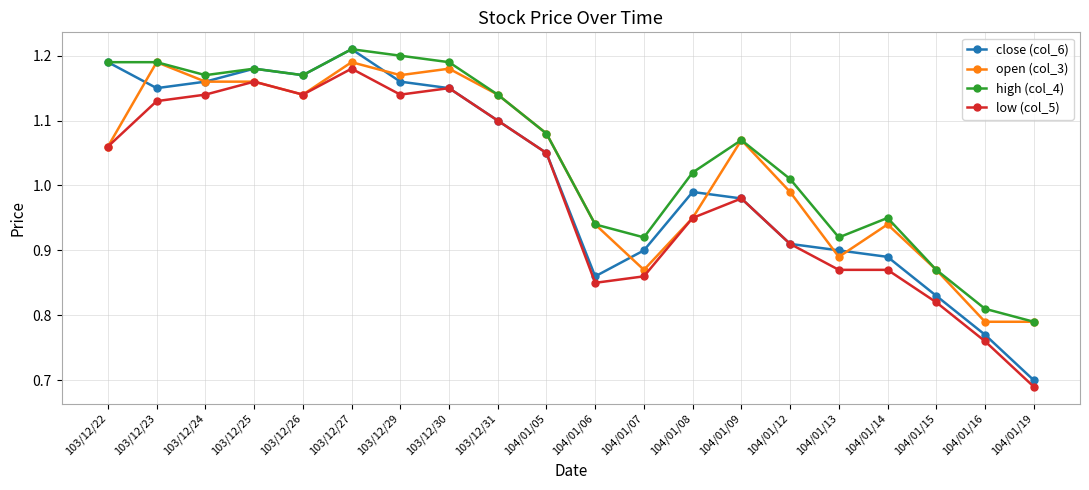

Which series has the largest range (max minus min)?

close (col_6)